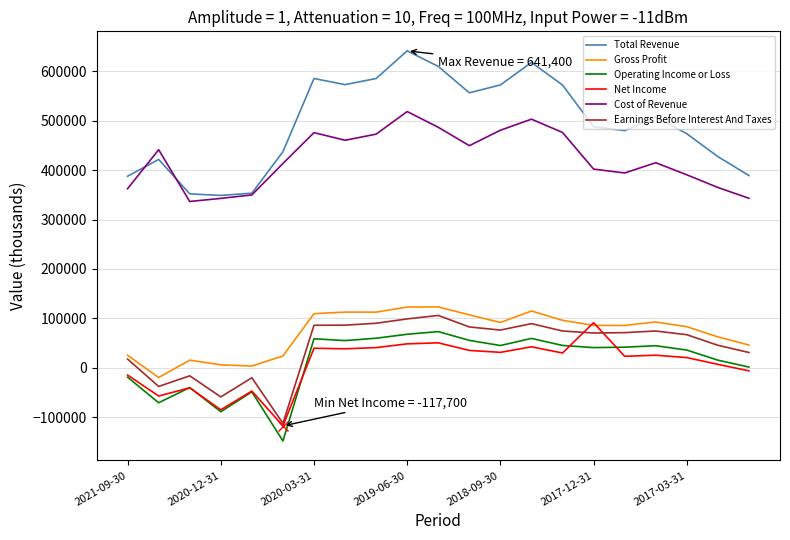

Which series has the largest range (max minus min)?

Total Revenue